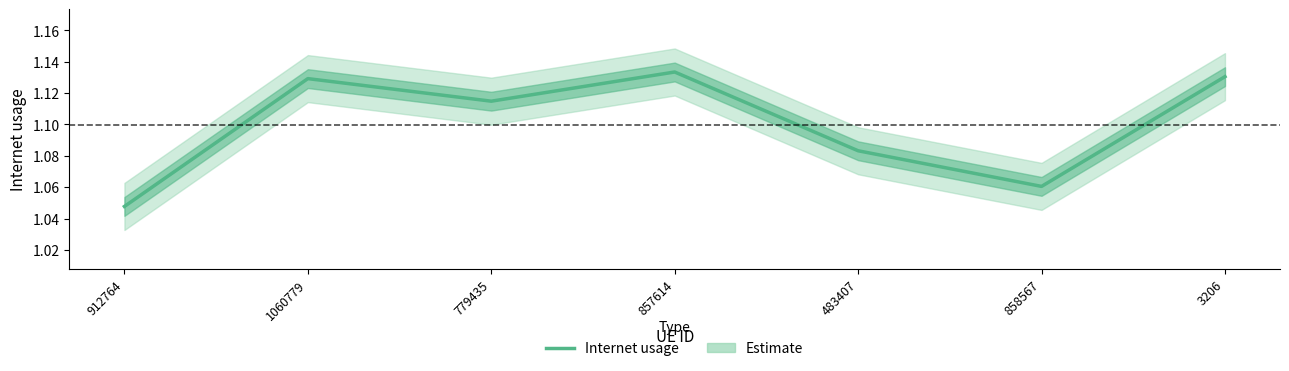

What is the change in value from 912764 to 857614?

+0.1